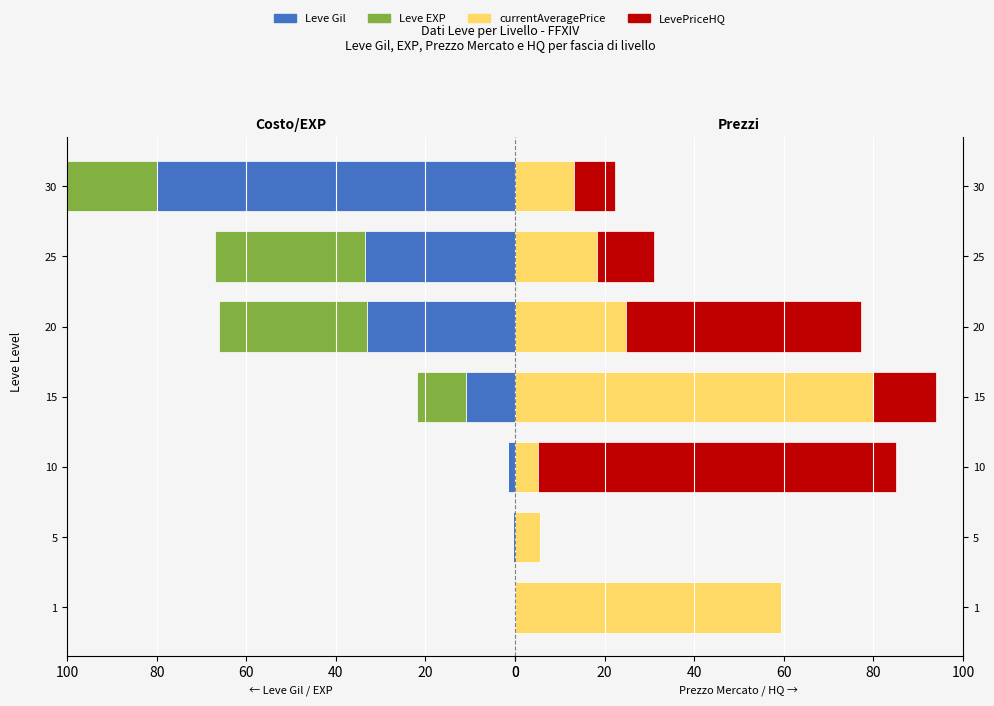

How many bars are there in total?

28